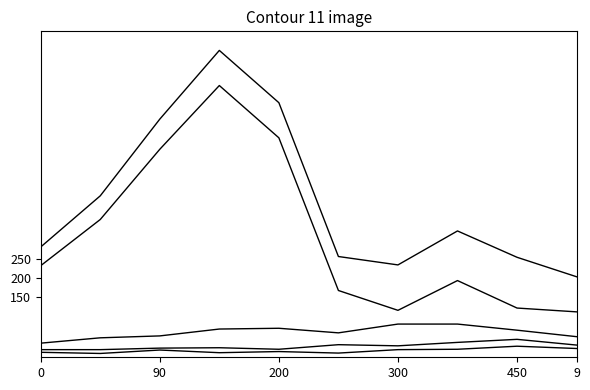

How many distinct data groups are displayed?

5